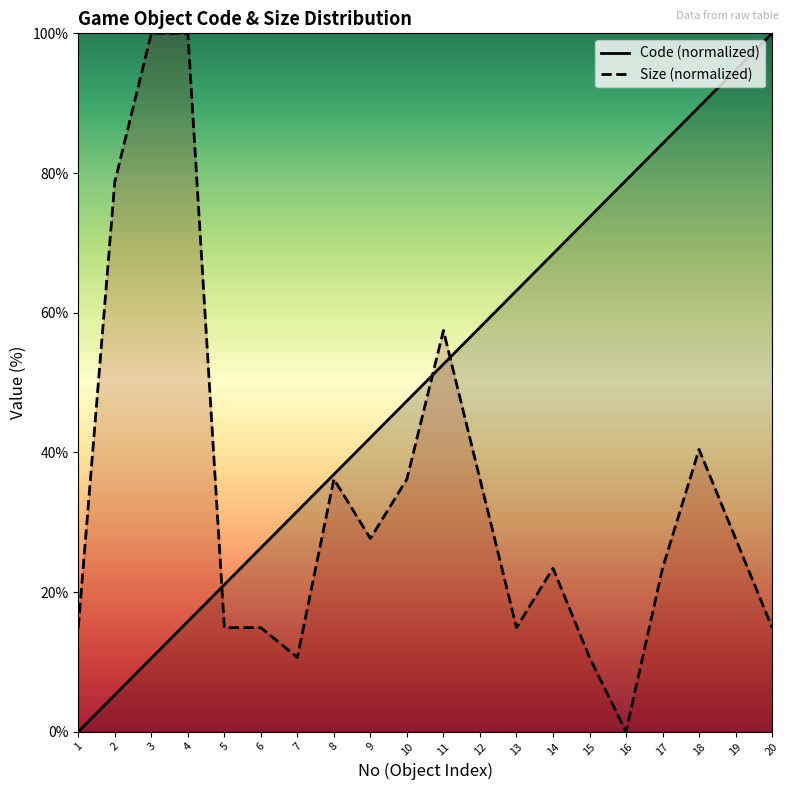

Reading left to right, what are all the values shown in this chart?

Code: 0.0	5.3	10.5	15.8	21.1	26.3	31.6	36.8	42.1	47.4	52.6	57.9	63.2	68.4	73.7	78.9	84.2	89.5	94.7	100.0
Size: 14.9	78.7	100.0	100.0	14.9	14.9	10.6	36.2	27.7	36.2	57.4	36.2	14.9	23.4	10.6	0.0	23.4	40.4	27.7	14.9